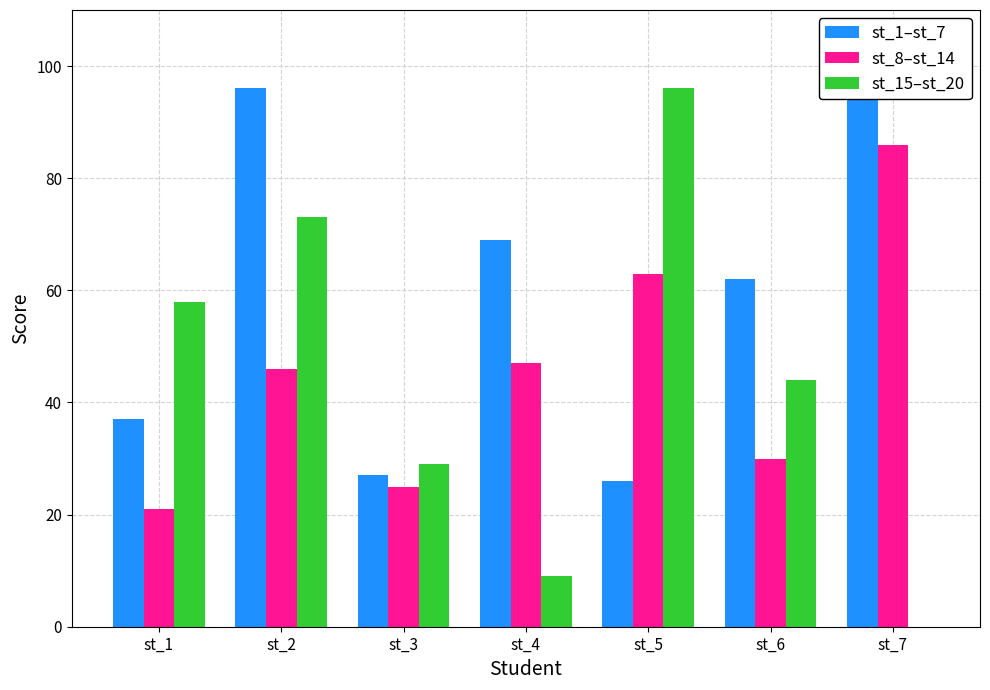

What is the difference between the st_8–st_14 values at st_4 and st_6?

17